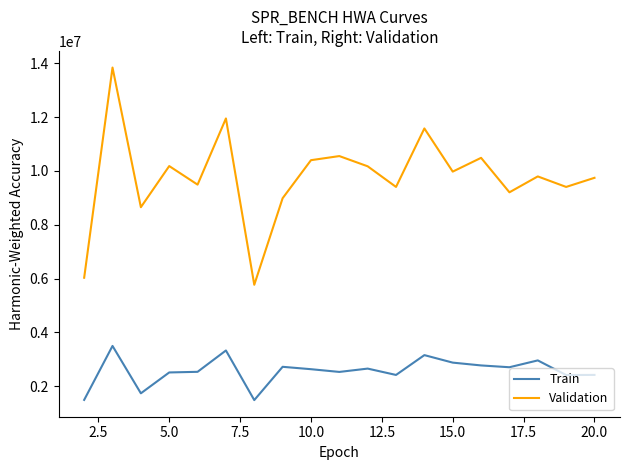

What are all the series names shown in the legend?

Train, Validation